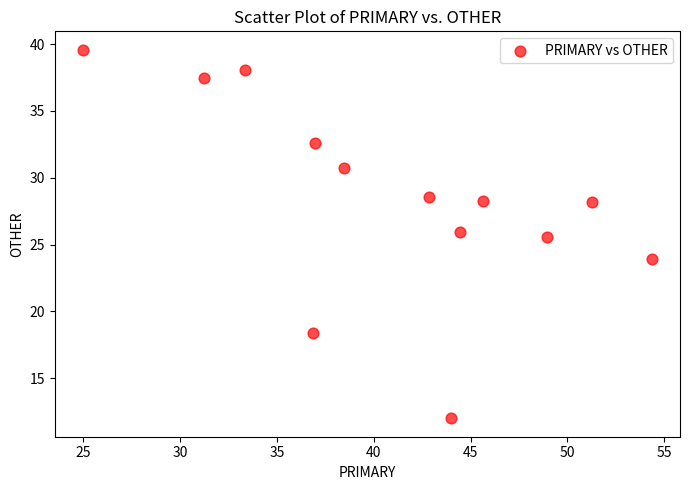

What Y value in the scatter plot is closest to 25?

25.5